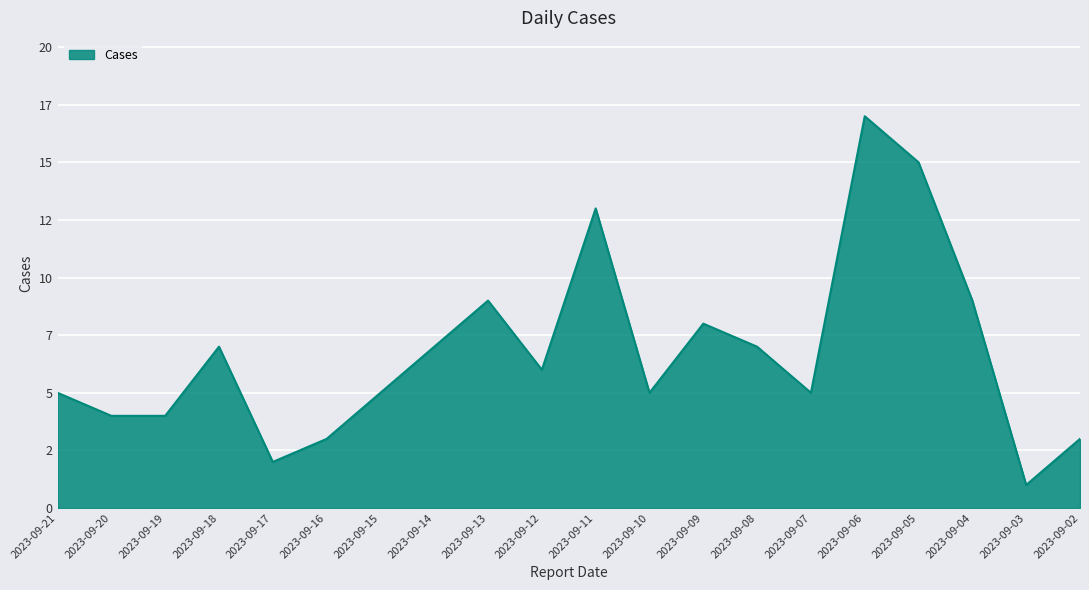

Does the chart display data point markers on the line(s)?

No